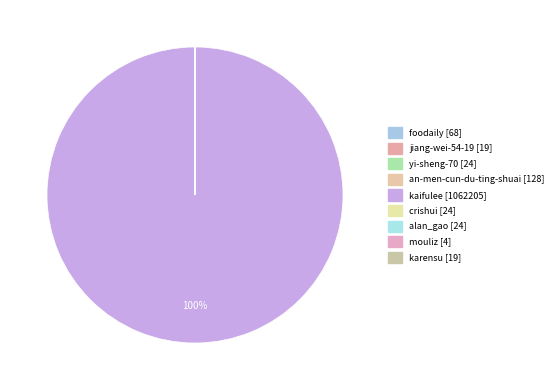

How much of the chart is everything except karensu?

100.0%